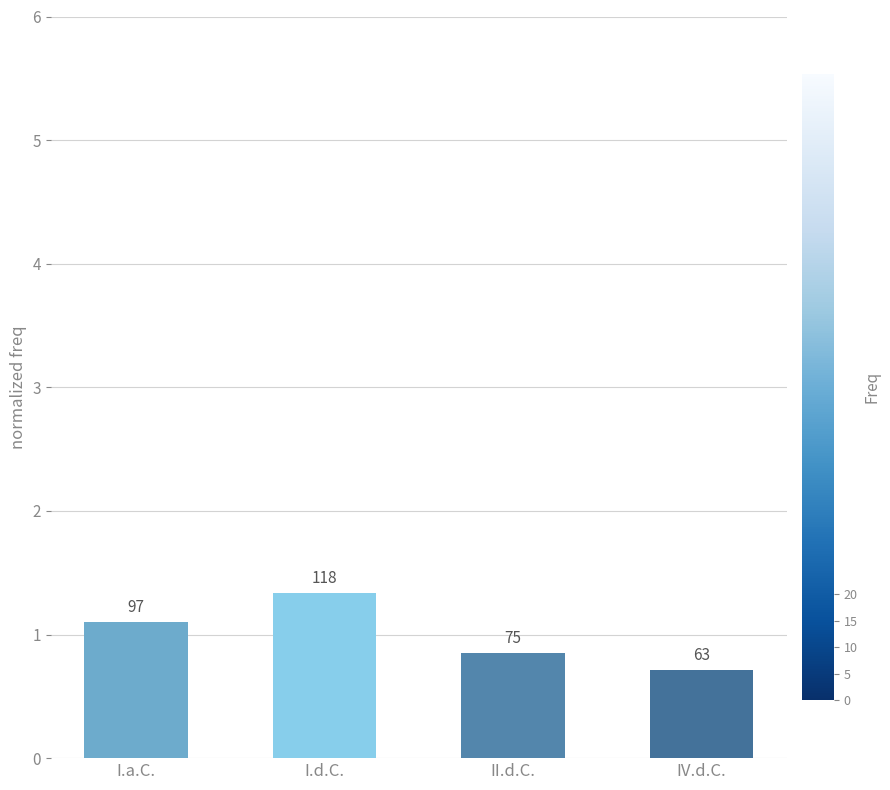

Are the bars horizontal?

No